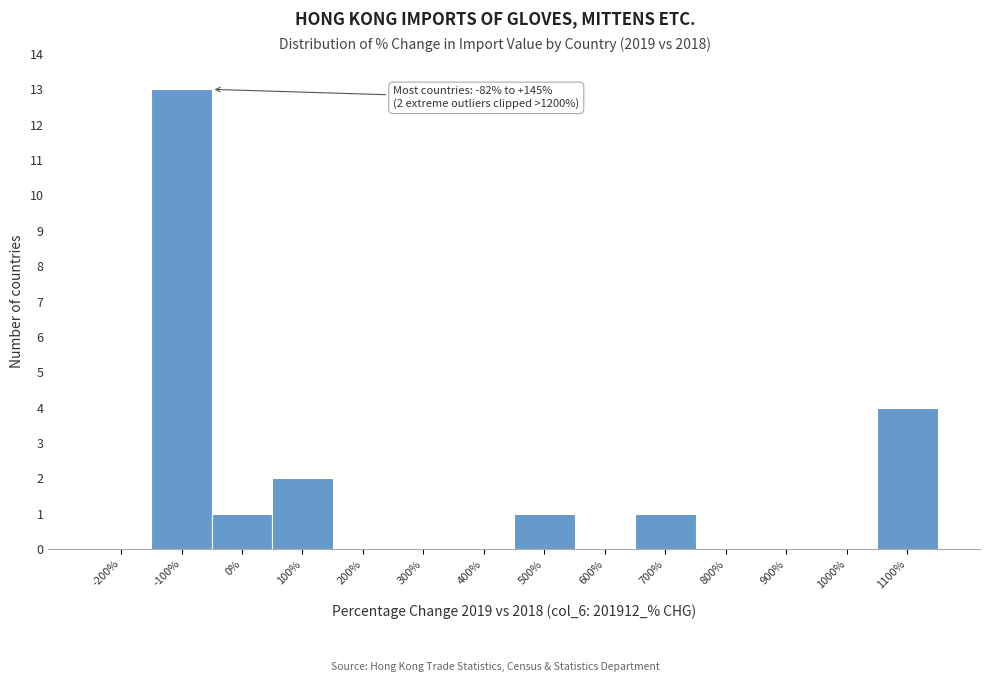

Reading left to right, transcribe all the data shown in this chart.

-200%=0	-100%=13	0%=1	100%=2	200%=0	300%=0	400%=0	500%=1	600%=0	700%=1	800%=0	900%=0	1000%=0	1100%=4